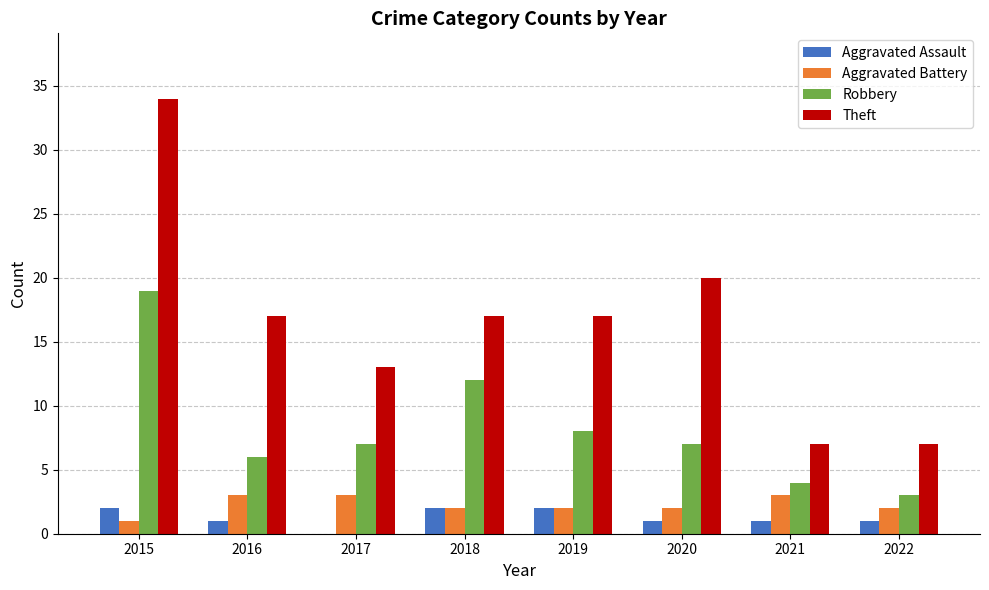

The value of Theft at 2015 is 18. True or false?

False